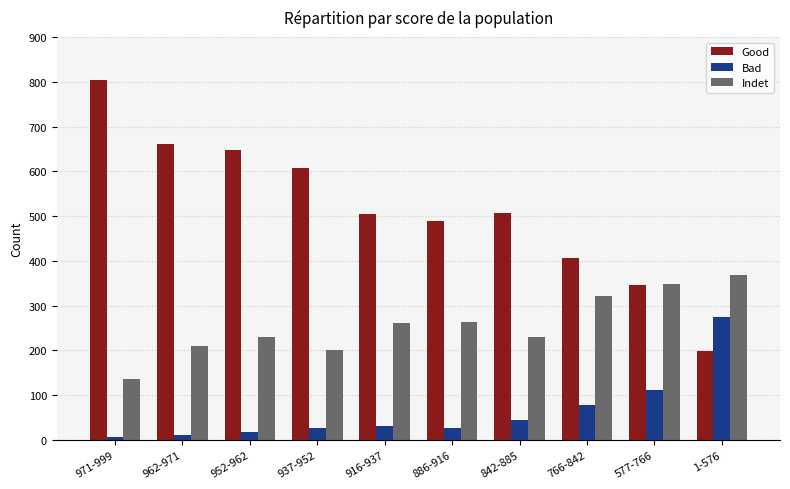

What is the average value of the Good series?

517